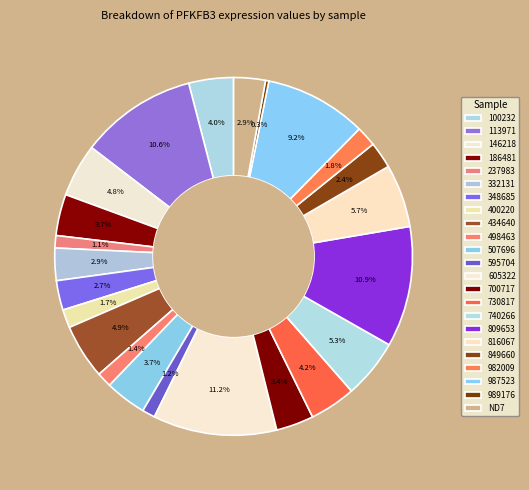

What is the change in value from 146218 to 987523?

+0.2